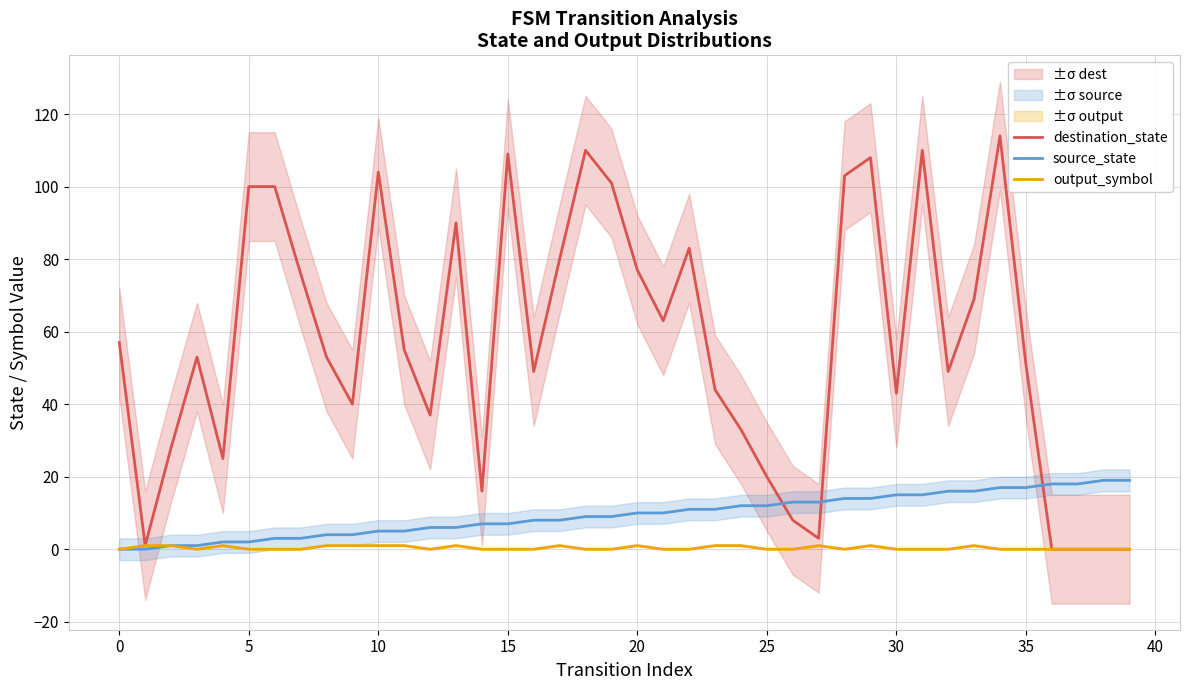

What is the difference between the output_symbol values at 38 and 11?

1